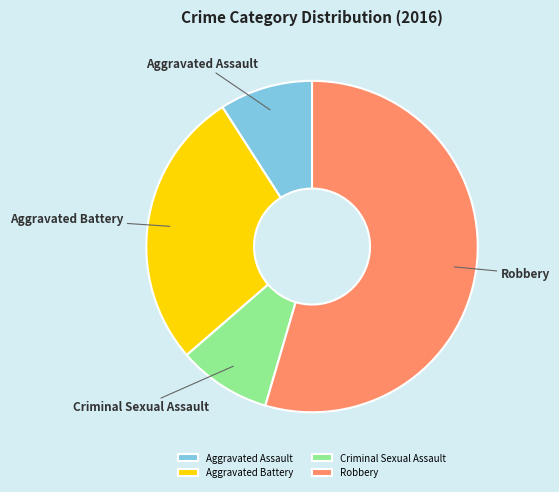

Count the number of slices in the pie.

4